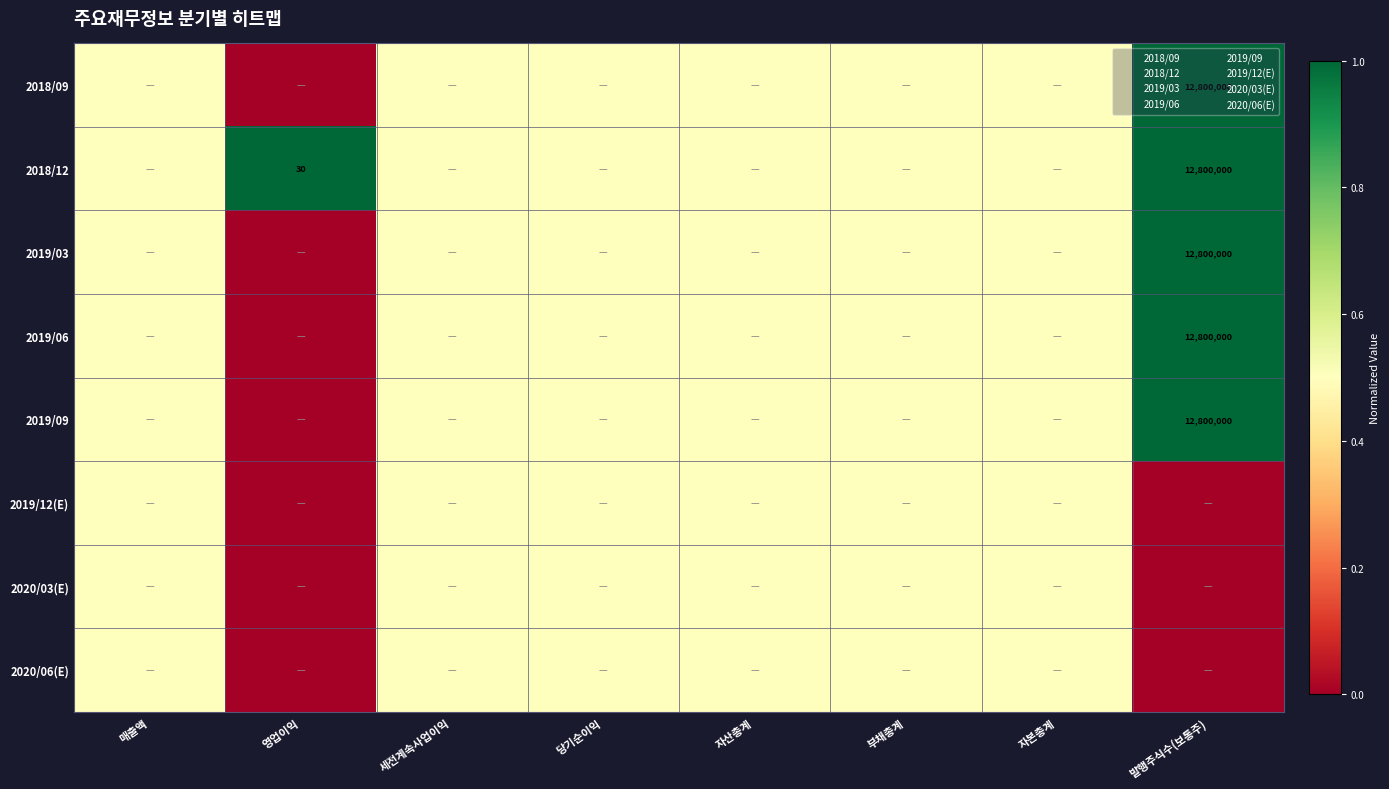

Is the value of 2019/06 at 영업이익 greater than the value of 2018/09 at 자본총계?

No